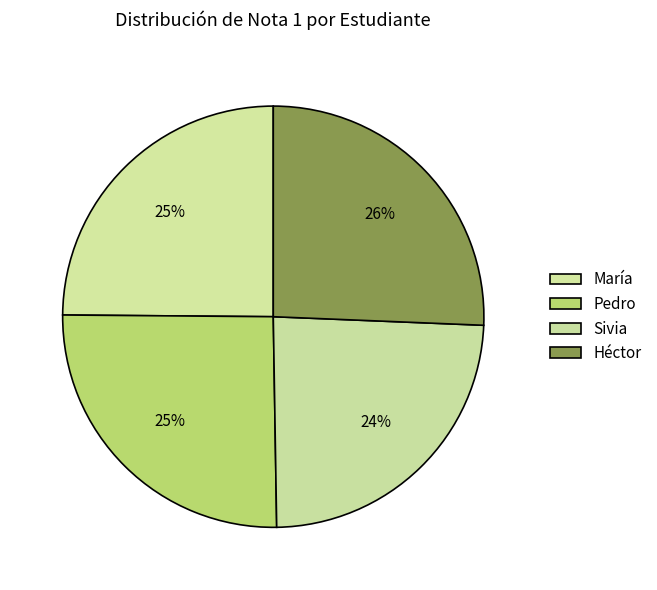

Is Héctor the majority of the pie?

No